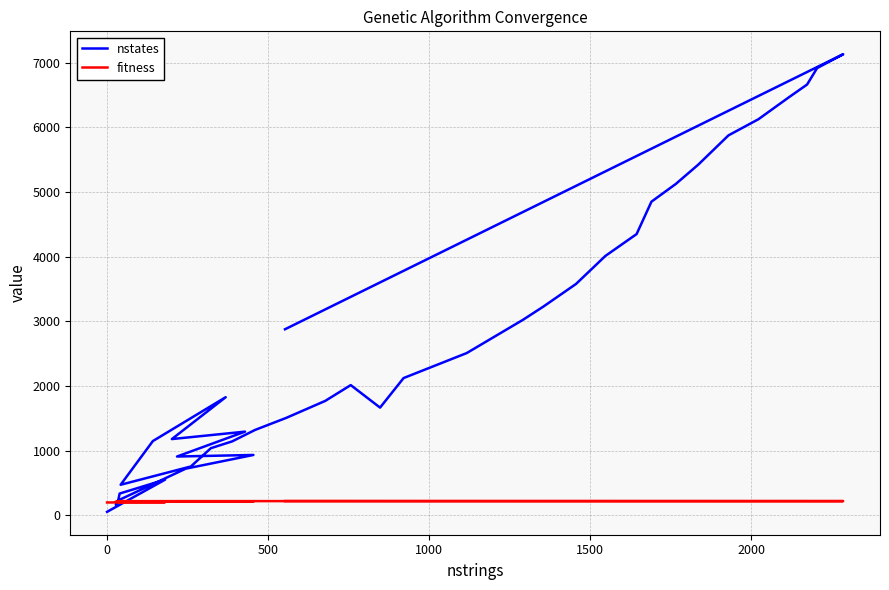

In nstates, how many points are lower than both neighbors (excluding endpoints)?

5